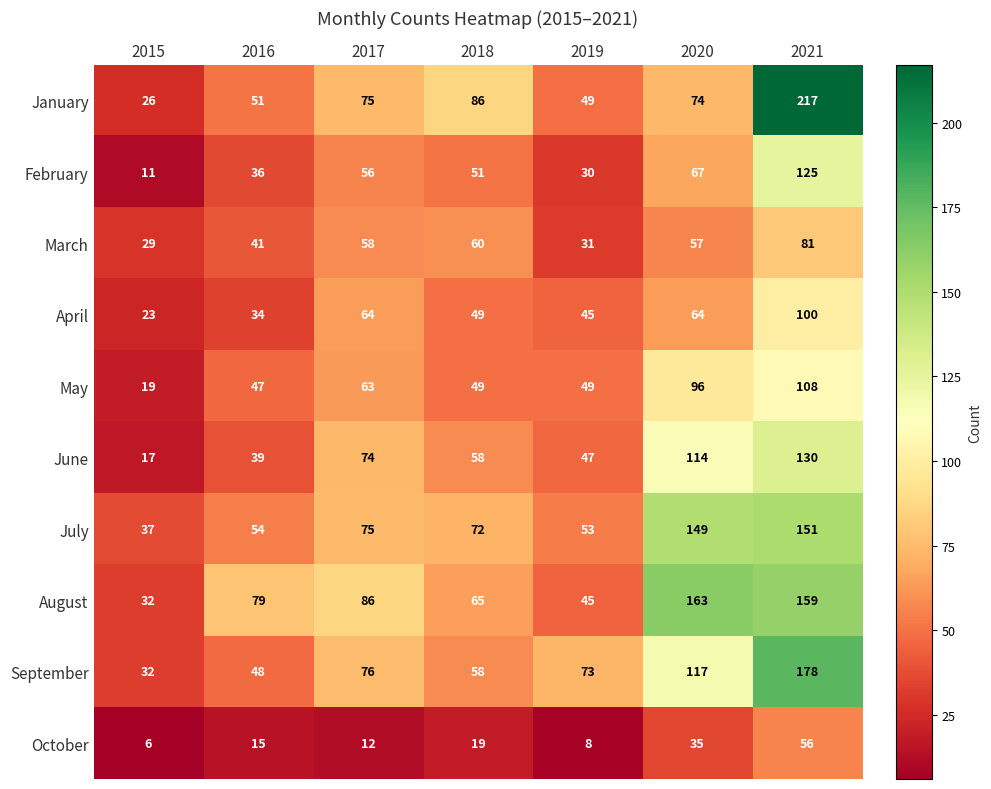

Which series has the largest total across all categories?

August